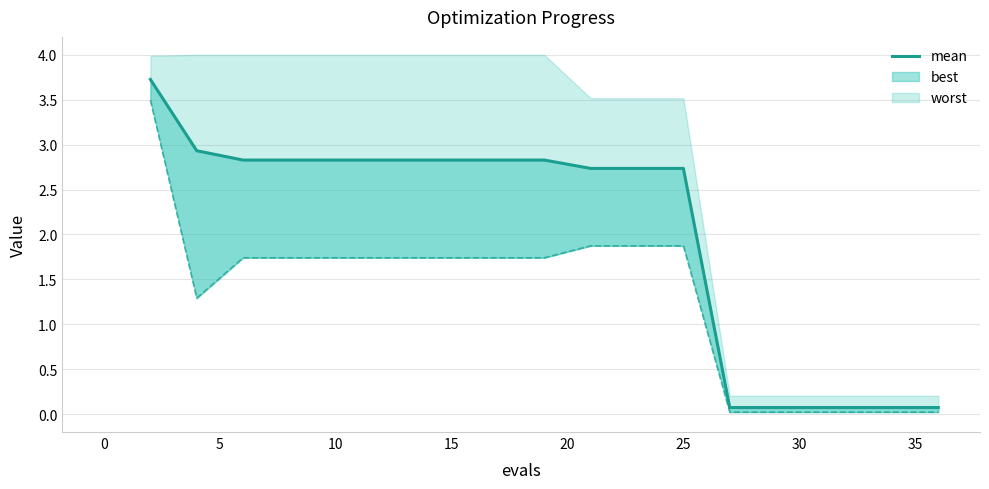

The value at 20 is 1.5. True or false?

False